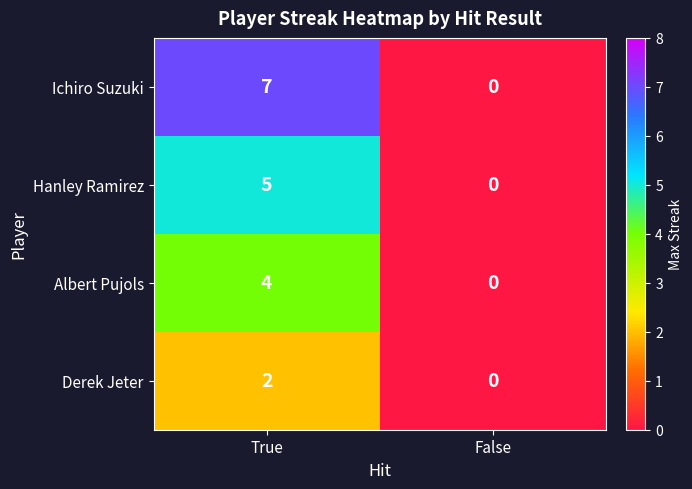

Reading left to right, transcribe all the data shown in this chart.

Ichiro Suzuki: True=7	False=0
Hanley Ramirez: True=5	False=0
Albert Pujols: True=4	False=0
Derek Jeter: True=2	False=0